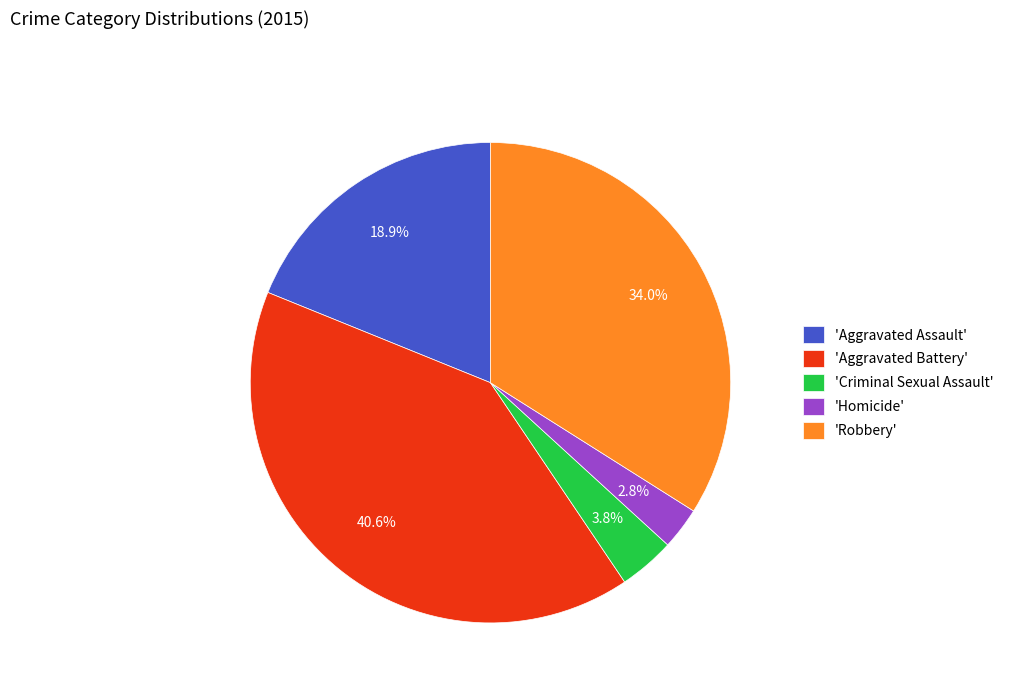

Is the sum of 'Aggravated Battery' and 'Homicide' greater than half?

No